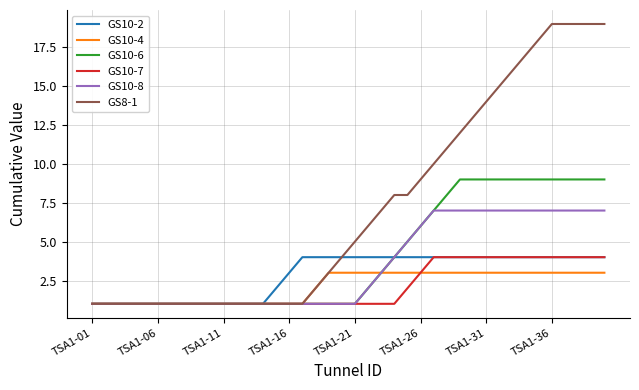

Which series has the largest total across all categories?

GS8-1